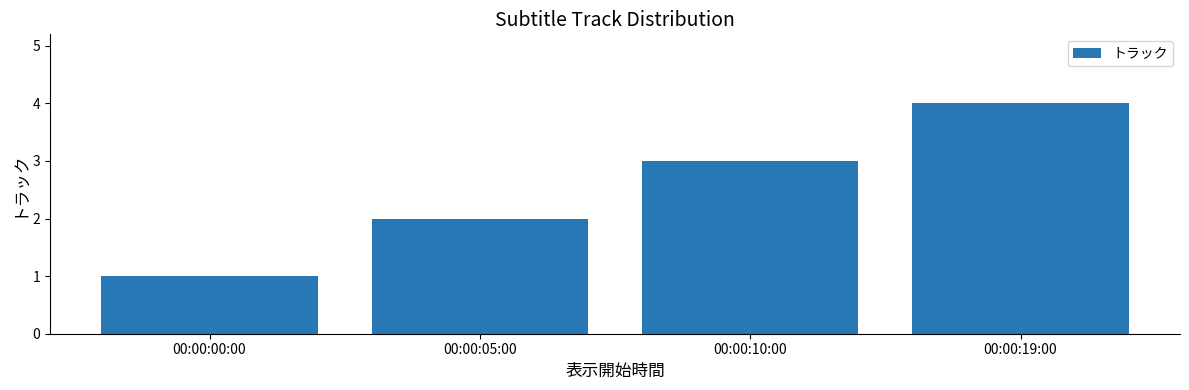

Is it true that the value at 00:00:19:00 is 2?

False